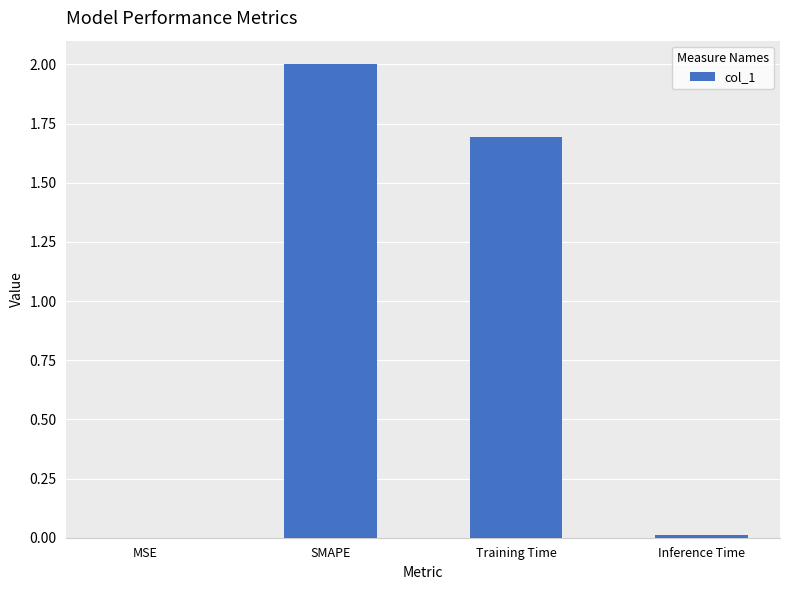

The chart shows a value of 2.0 at SMAPE. True or false?

True